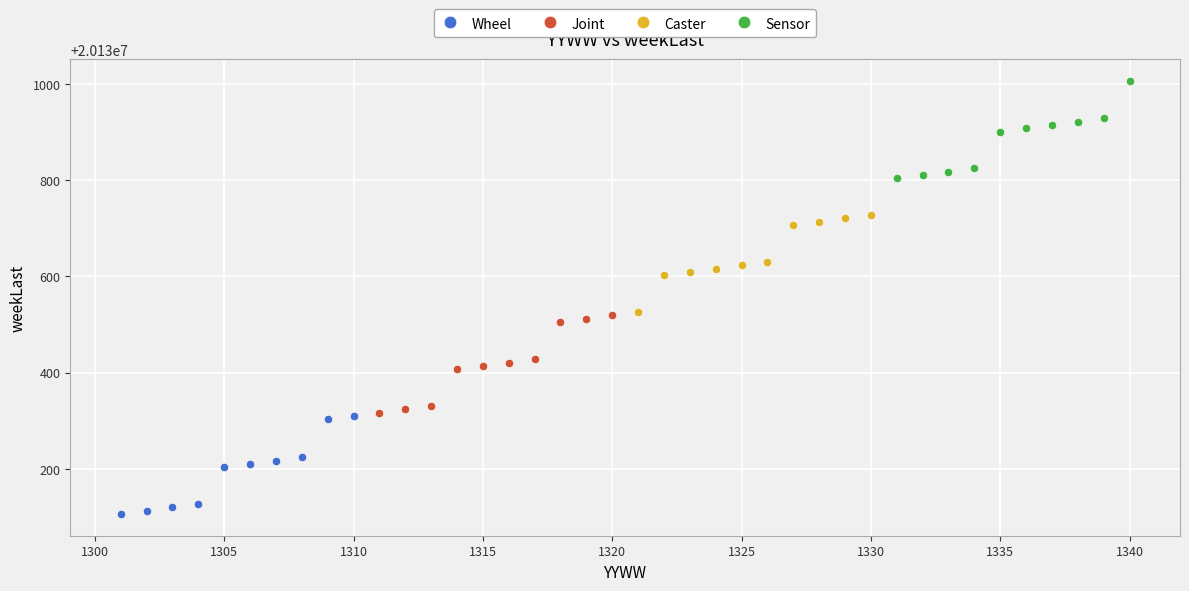

Which series has the largest Y range (max minus min)?

Wheel